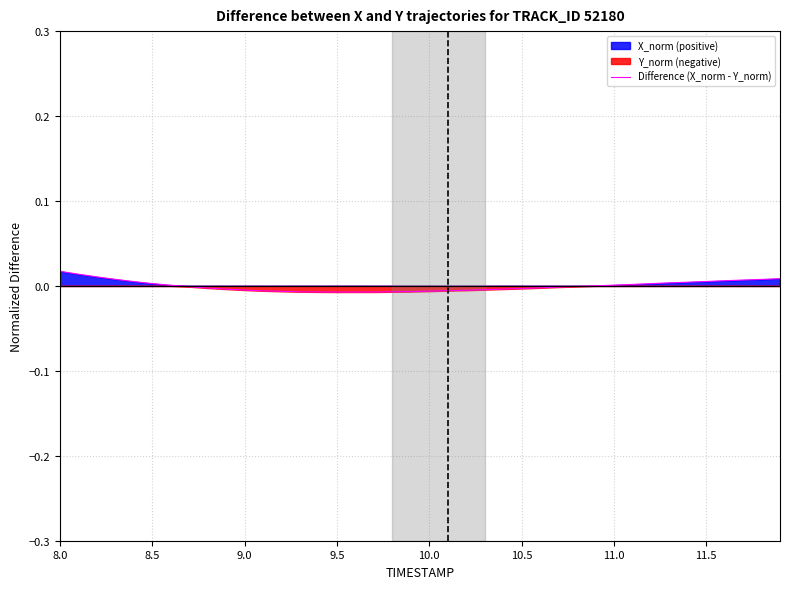

How many series are shown in this chart?

1